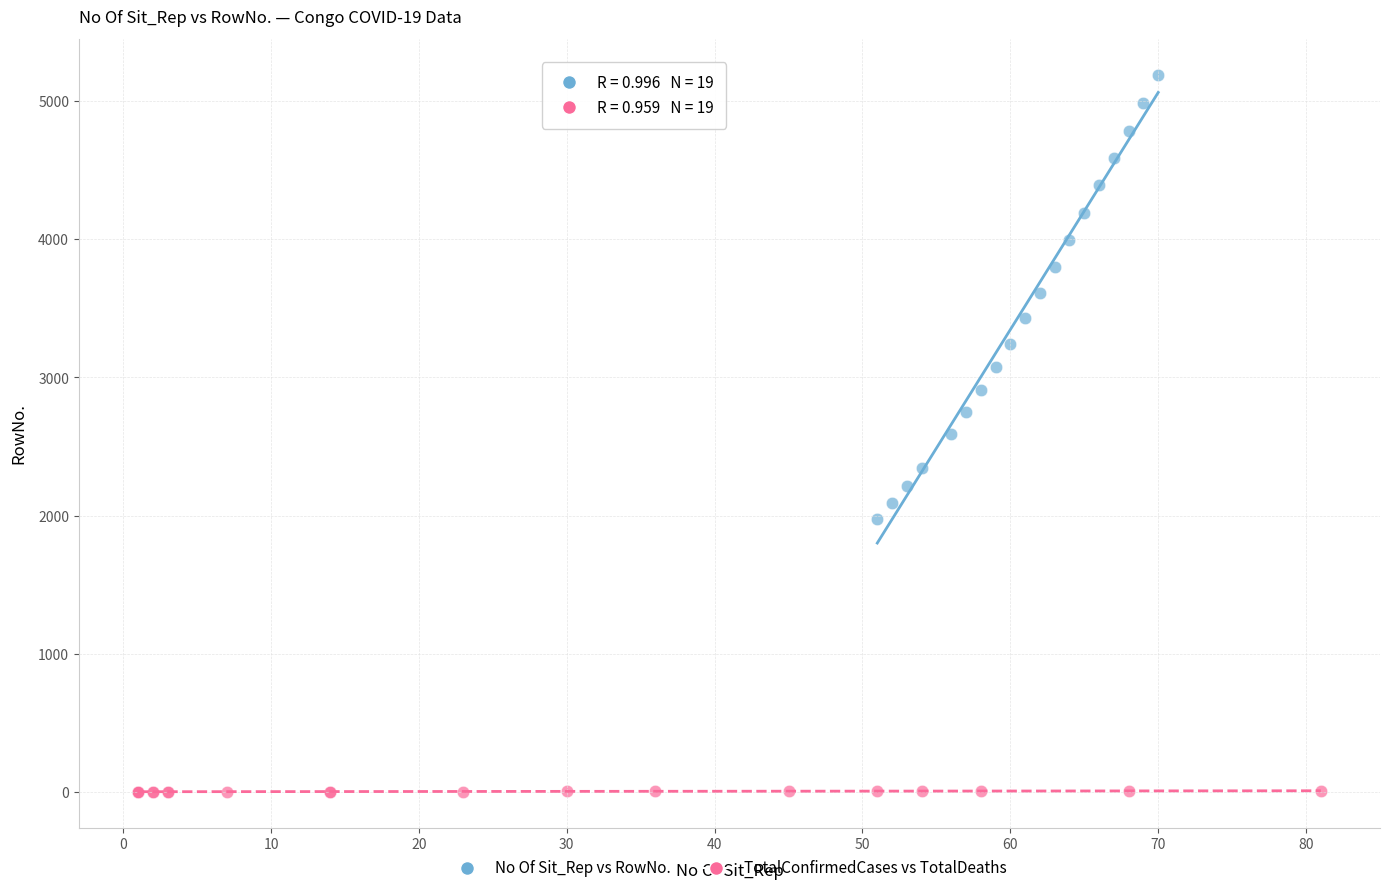

Which series reaches the minimum Y coordinate?

TotalConfirmedCases vs TotalDeaths